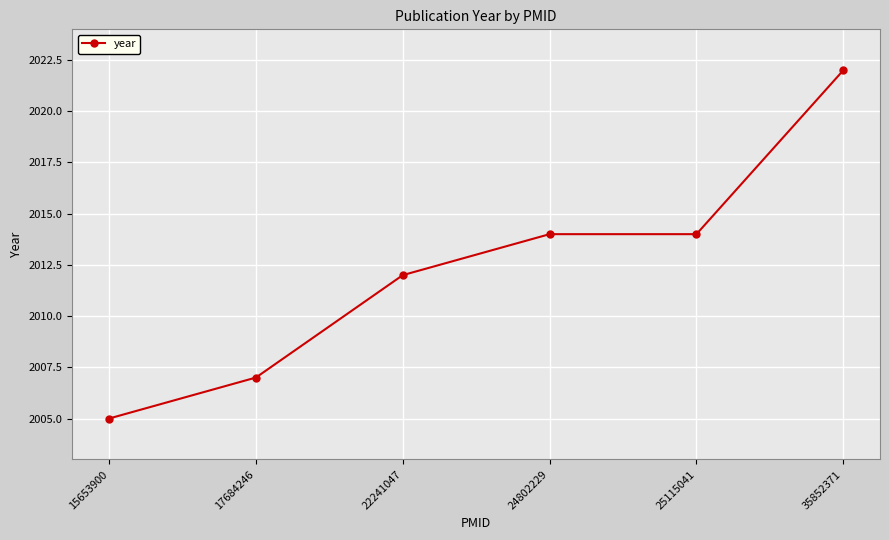

True or false: the data has more than 2 interior local peaks.

False